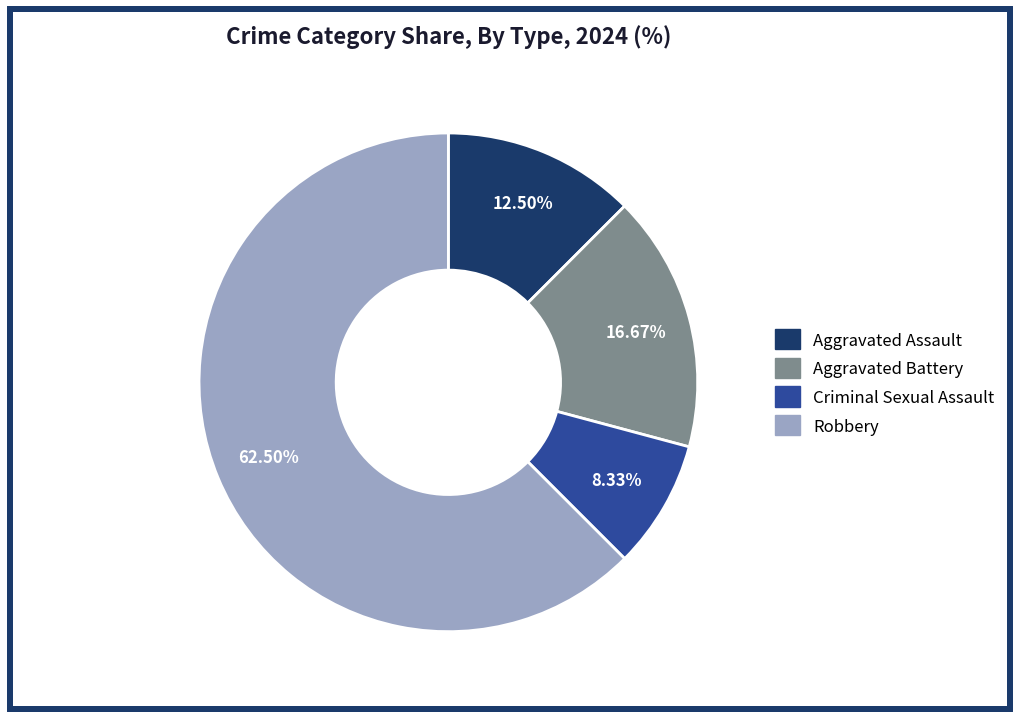

To the nearest percent, what is the difference between the Robbery and Criminal Sexual Assault slice percentages?

54%